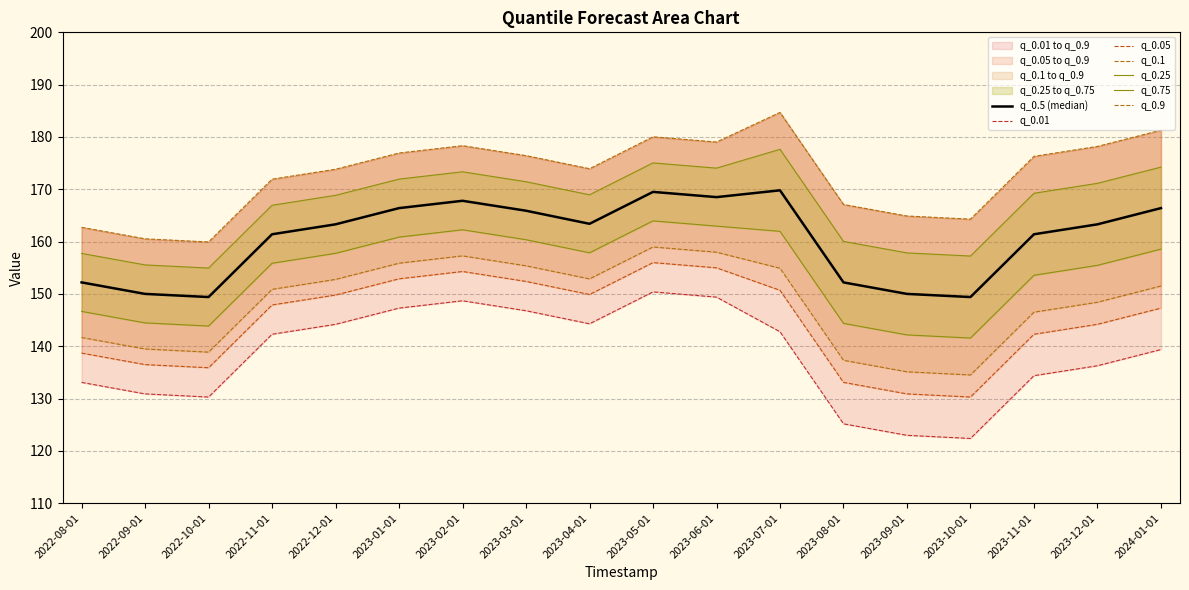

List the labels in order of q_0.1 value, smallest first.

2023-10-01, 2023-09-01, 2023-08-01, 2022-10-01, 2022-09-01, 2022-08-01, 2023-11-01, 2023-12-01, 2022-11-01, 2024-01-01, 2022-12-01, 2023-04-01, 2023-07-01, 2023-03-01, 2023-01-01, 2023-02-01, 2023-06-01, 2023-05-01